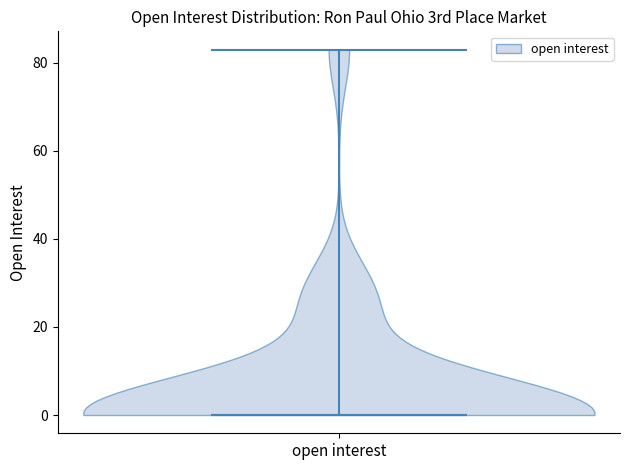

Read this violin plot against the y-axis: where its median line is, and the lowest and highest points the violin reaches. The values are not printed on the chart, so give them approximately, as read against the axis.

median line 0, lowest point 0, highest point 84